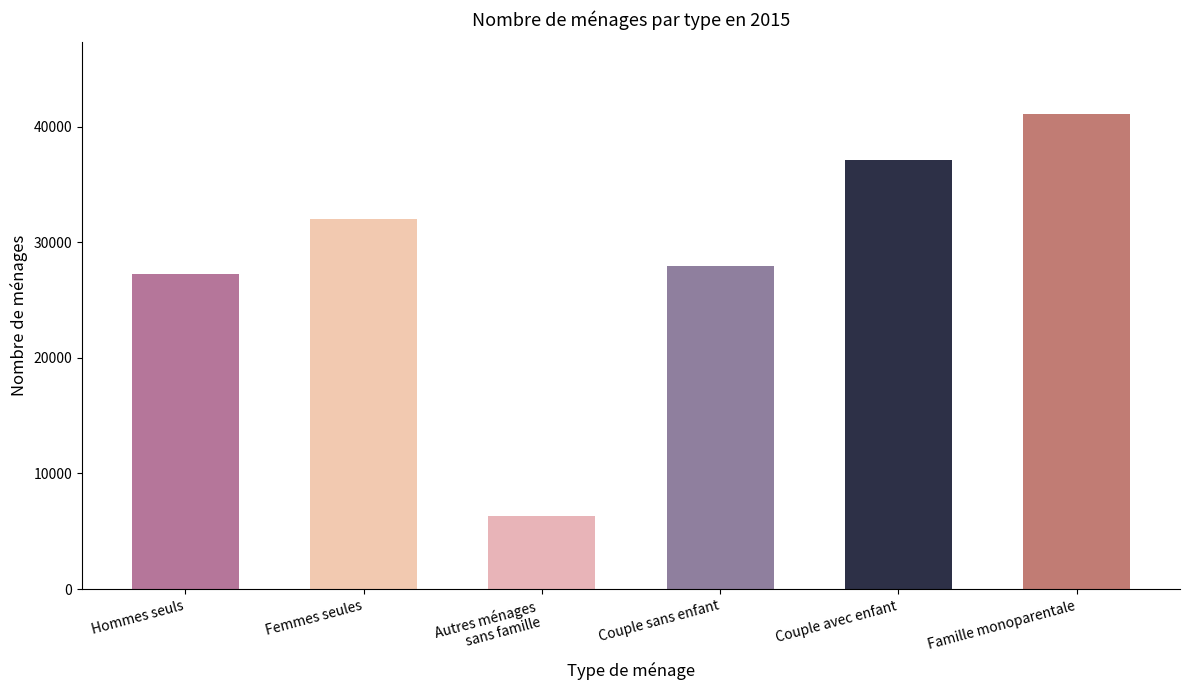

What position from the right is Hommes seuls?

6